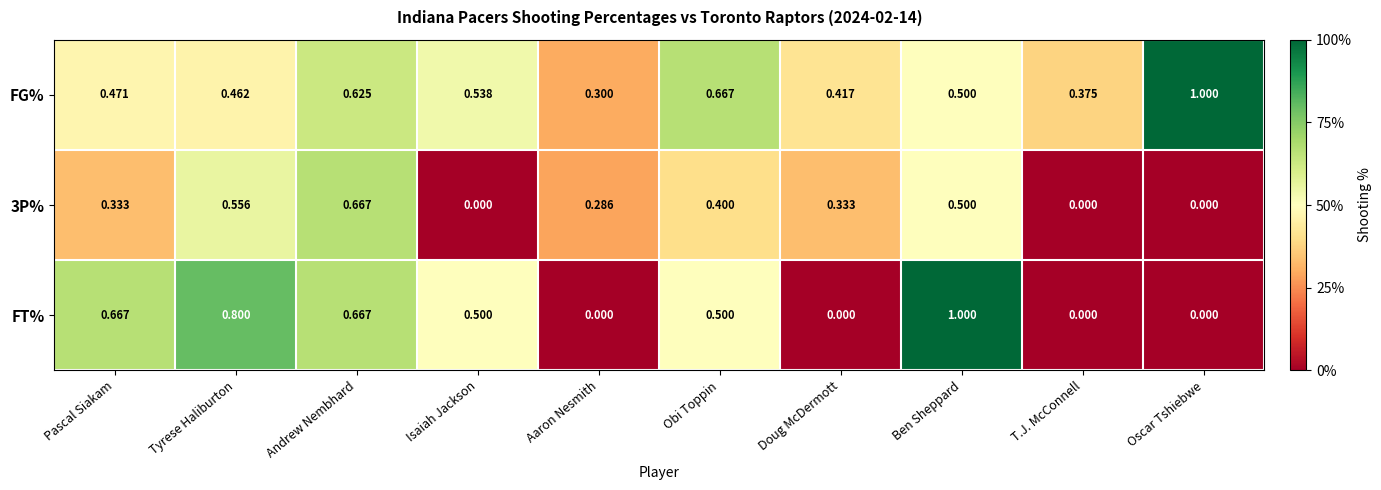

Which series has the largest total across all categories?

FG%